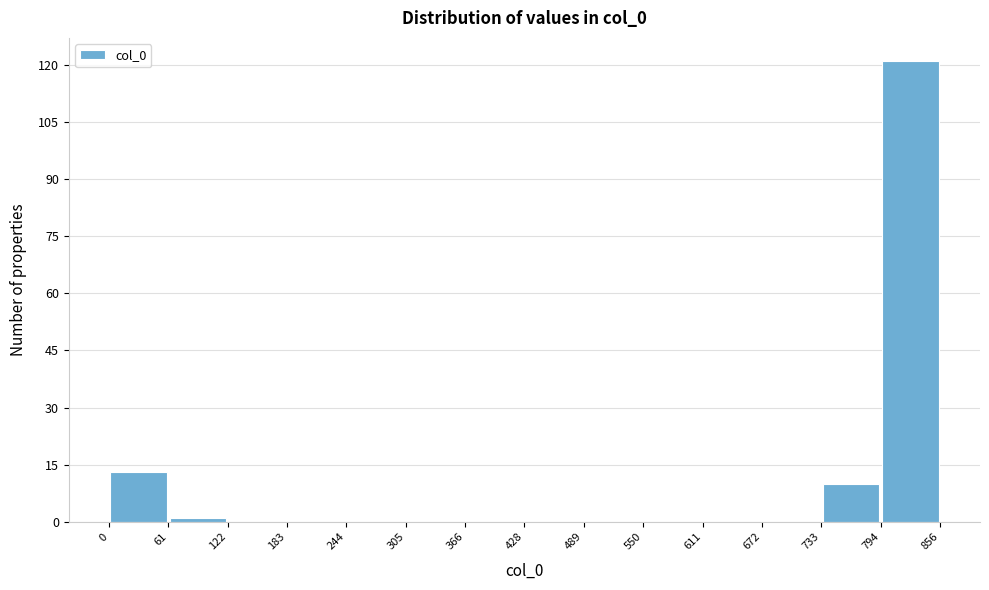

Over which range of the x-axis is the bar tallest?

794 to 856